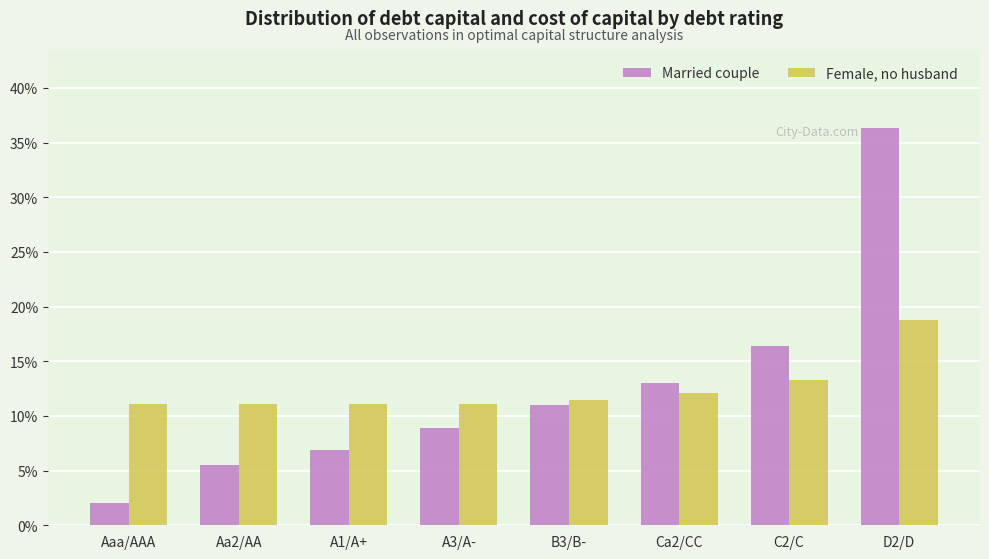

Reading right to left, list all the values displayed in this chart.

Married couple: 36.3	16.4	13.0	11.0	8.9	6.8	5.5	2.1
Female, no husband: 18.7	13.3	12.1	11.5	11.1	11.1	11.1	11.1